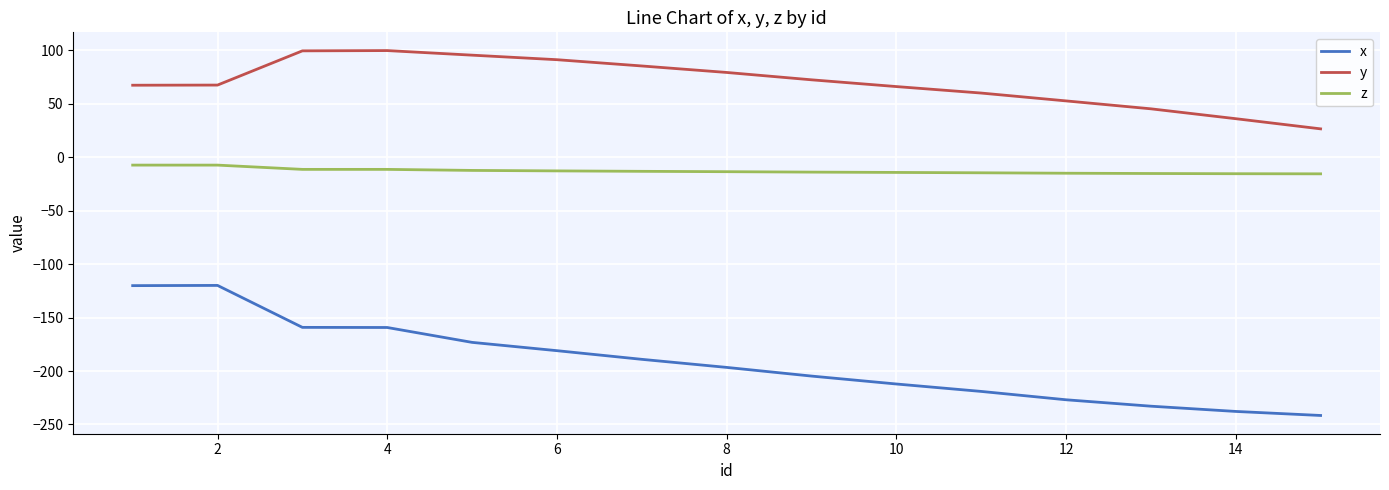

True or false: x and y cross at least once.

False